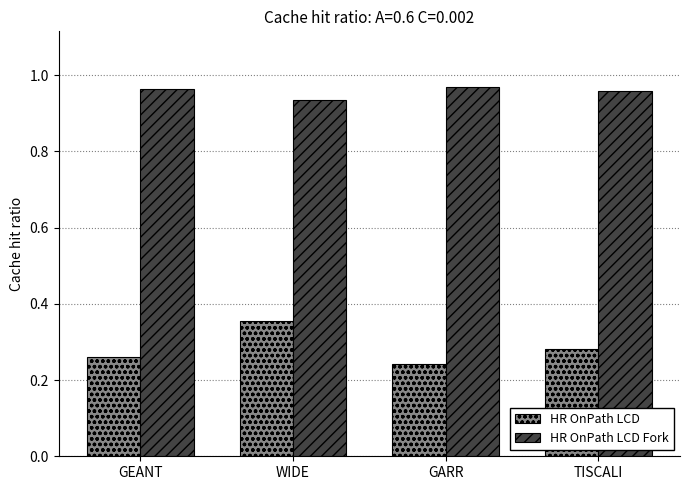

What position from the left is GARR?

3